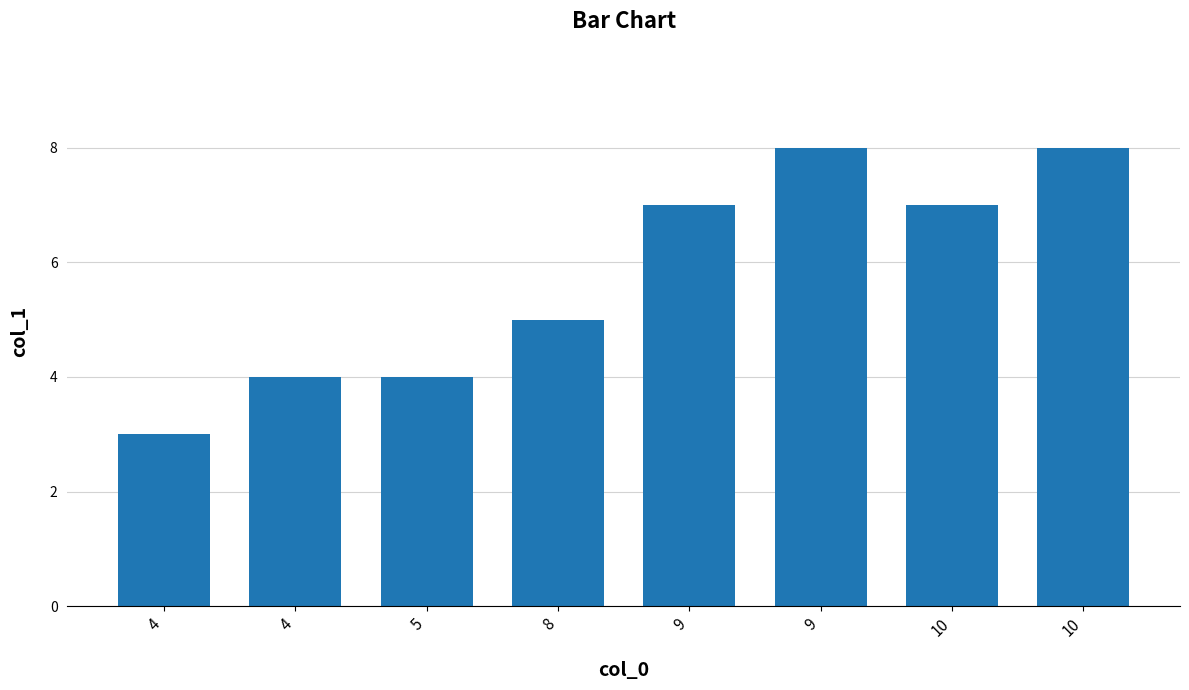

Are the bars horizontal?

No